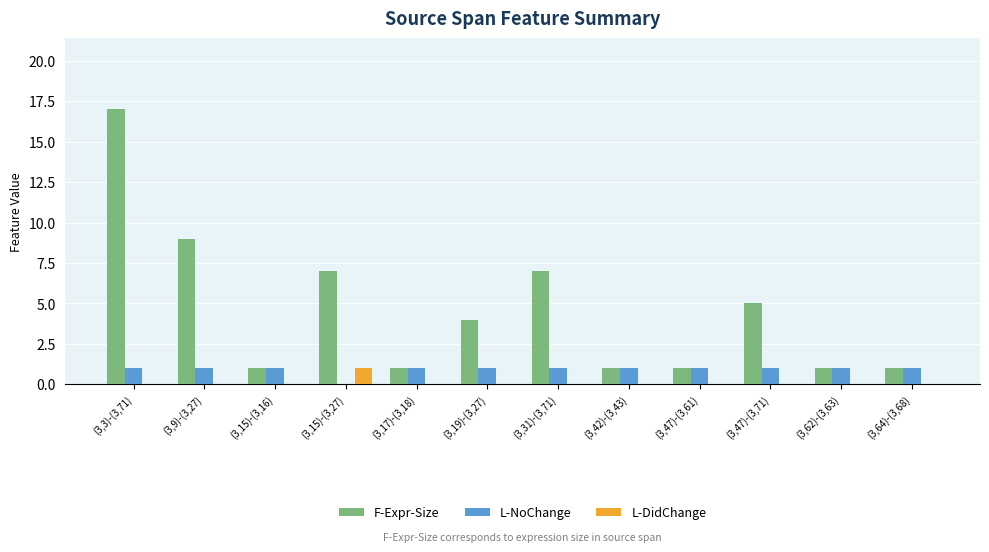

Reading left to right, transcribe all the data shown in this chart.

F-Expr-Size: 17	9	1	7	1	4	7	1	1	5	1	1
L-NoChange: 1	1	1	0	1	1	1	1	1	1	1	1
L-DidChange: 0	0	0	1	0	0	0	0	0	0	0	0